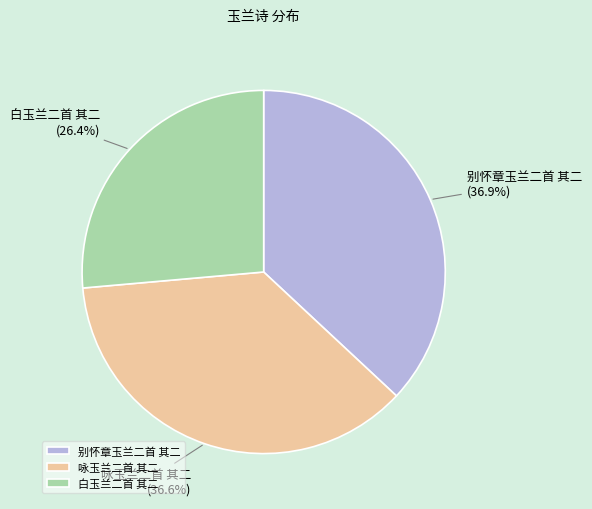

How much of the chart is everything except 白玉兰二首 其二?

73.6%